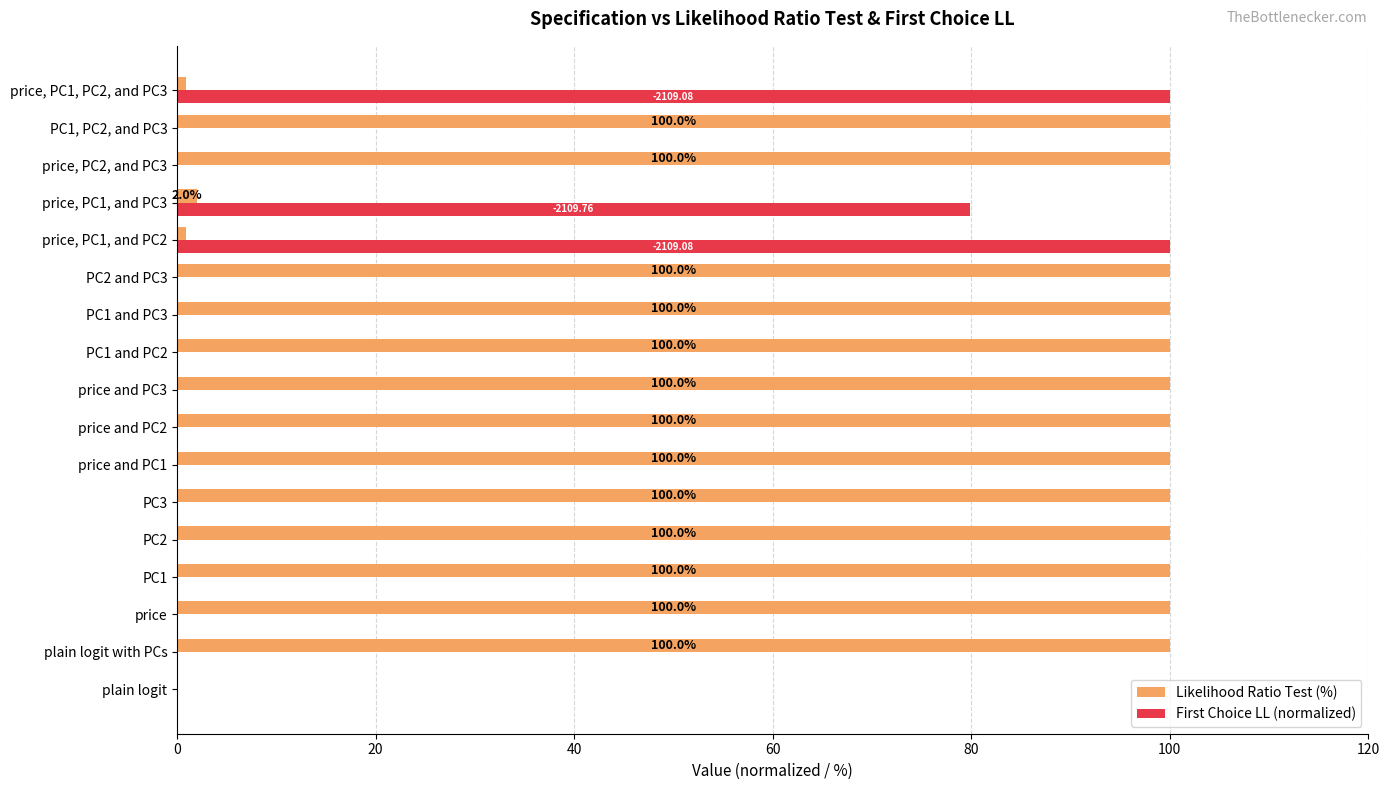

What is the average value of the First Choice LL (normalized) series?

16.5